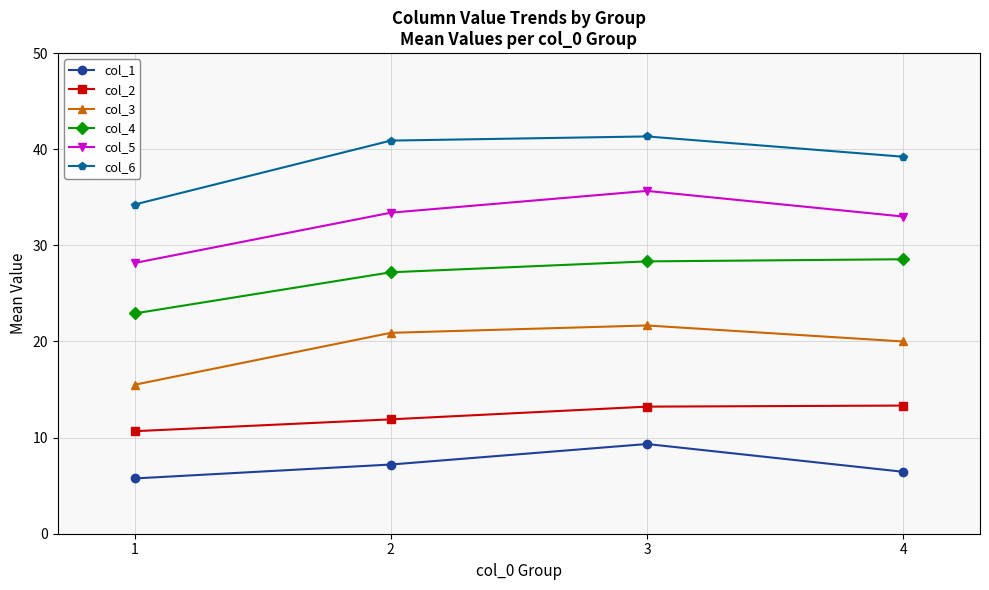

The col_4 series shows 22.9 at 1. True or false?

True